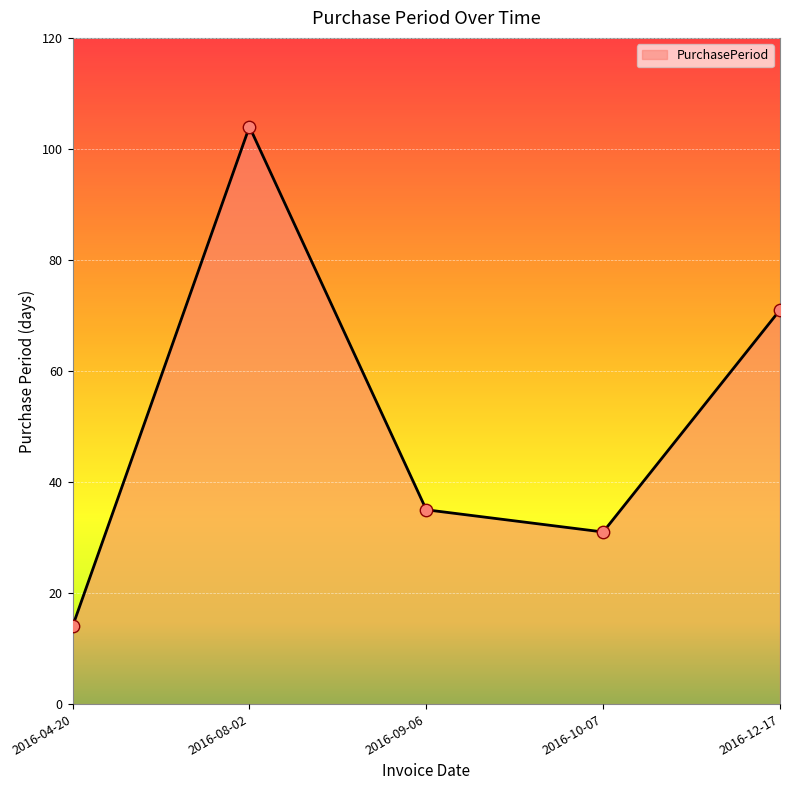

Which has a higher value, 2016-04-20 or 2016-09-06?

2016-09-06